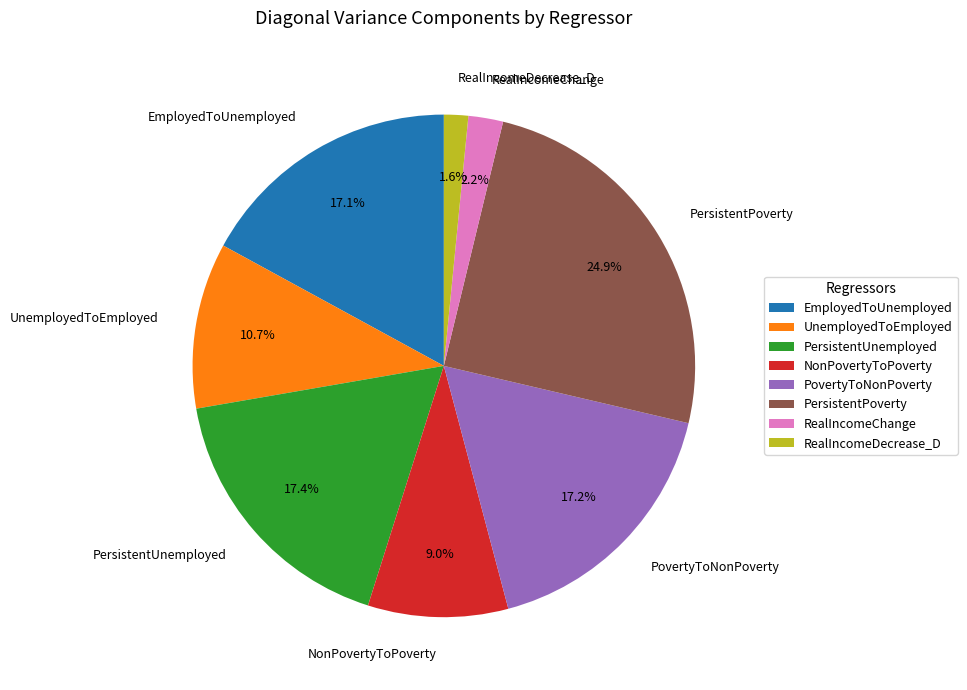

Is there a majority slice in this chart?

No